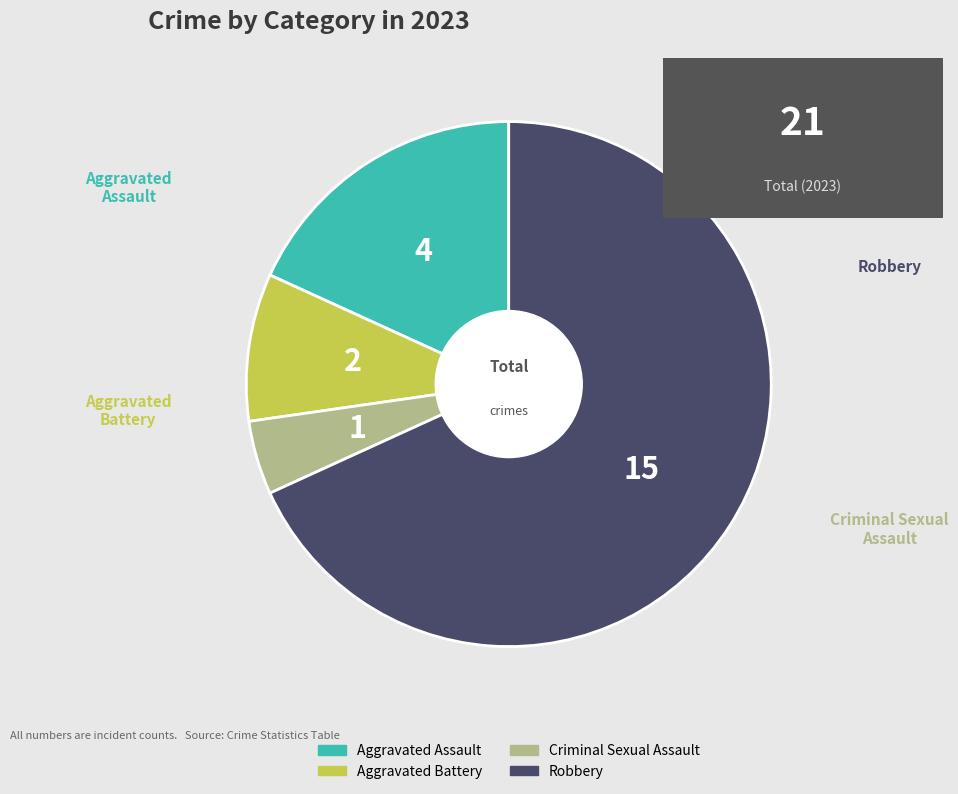

Does Robbery account for over 50% of the chart?

Yes